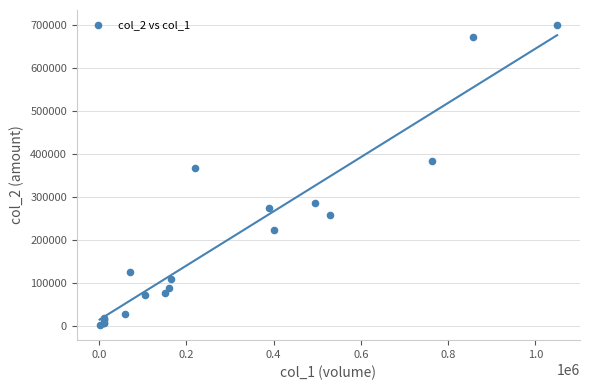

What Y value in the scatter plot is closest to 350605?

367500